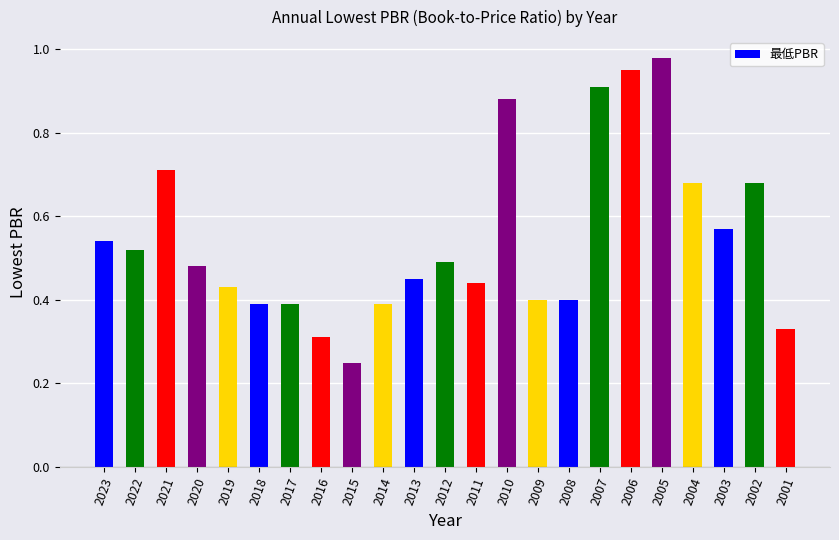

At which category does the chart reach its minimum across all series?

2015